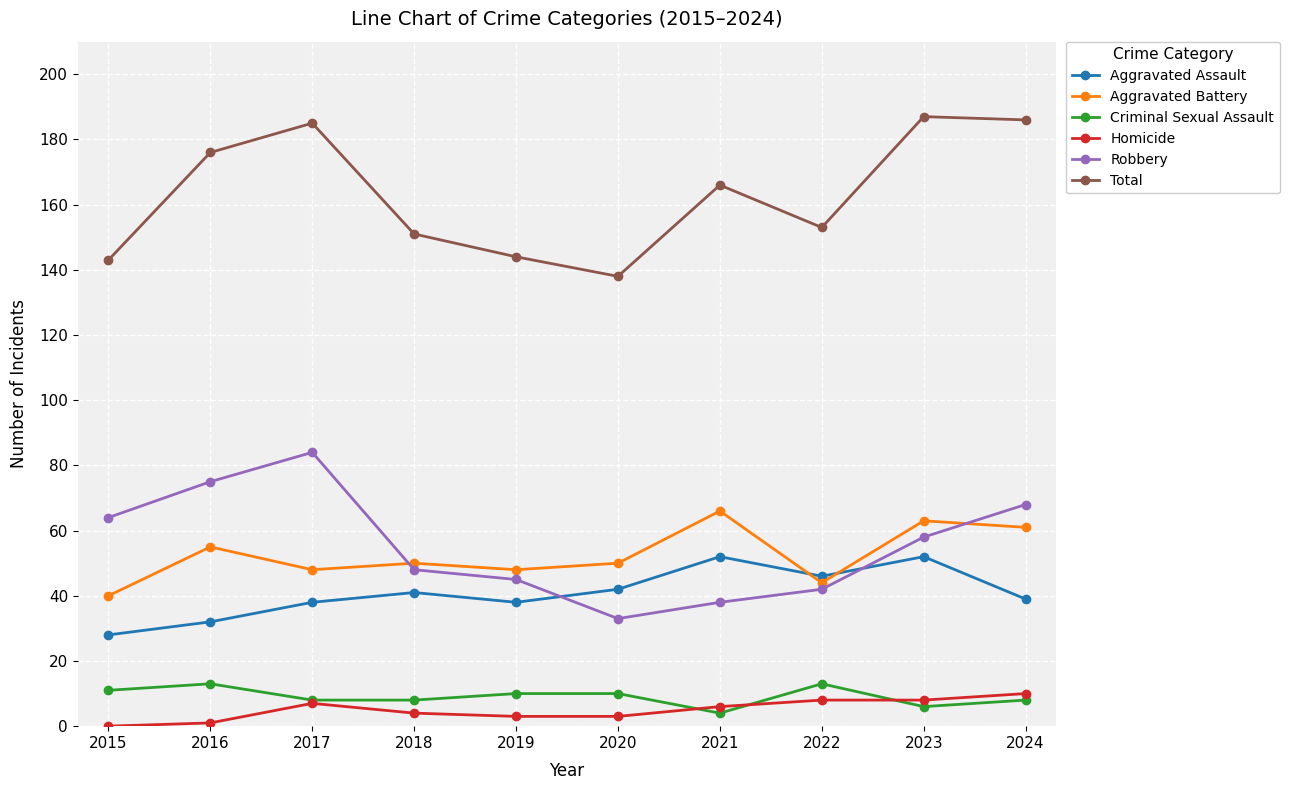

The value of Aggravated Assault at 2019 is 9. True or false?

False